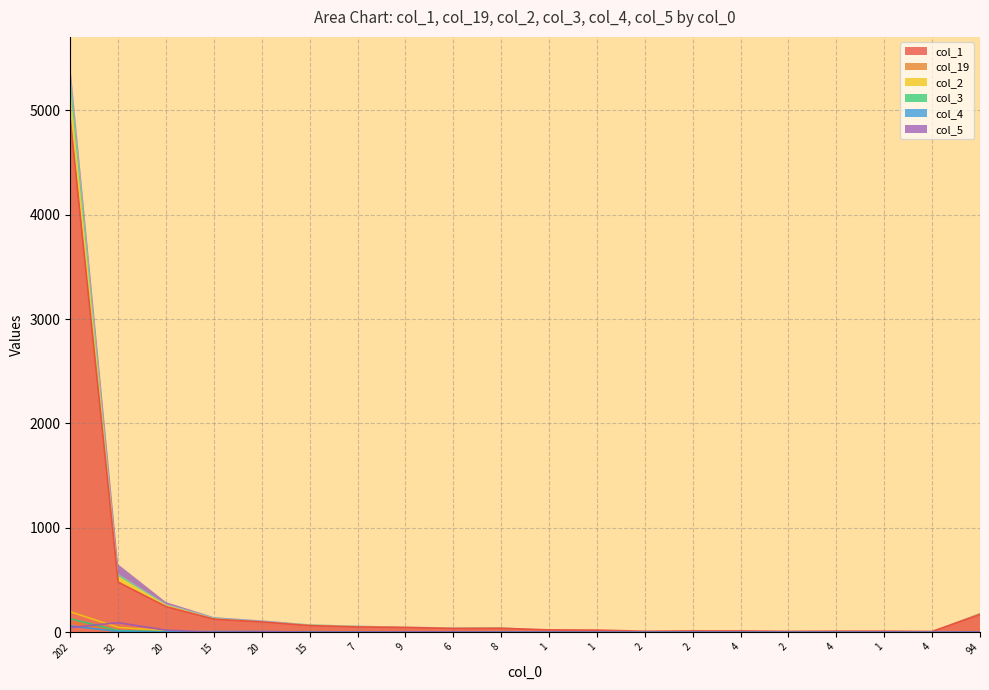

At how many categories does at least one series exceed 2177?

1